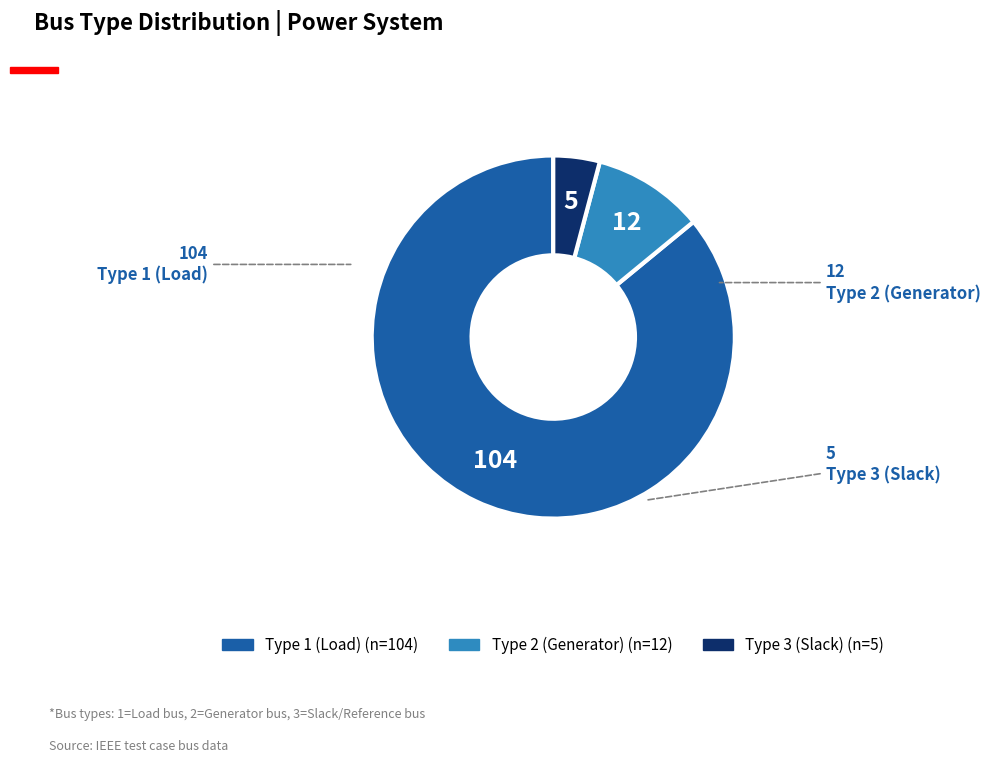

Does any single category account for the majority?

Yes